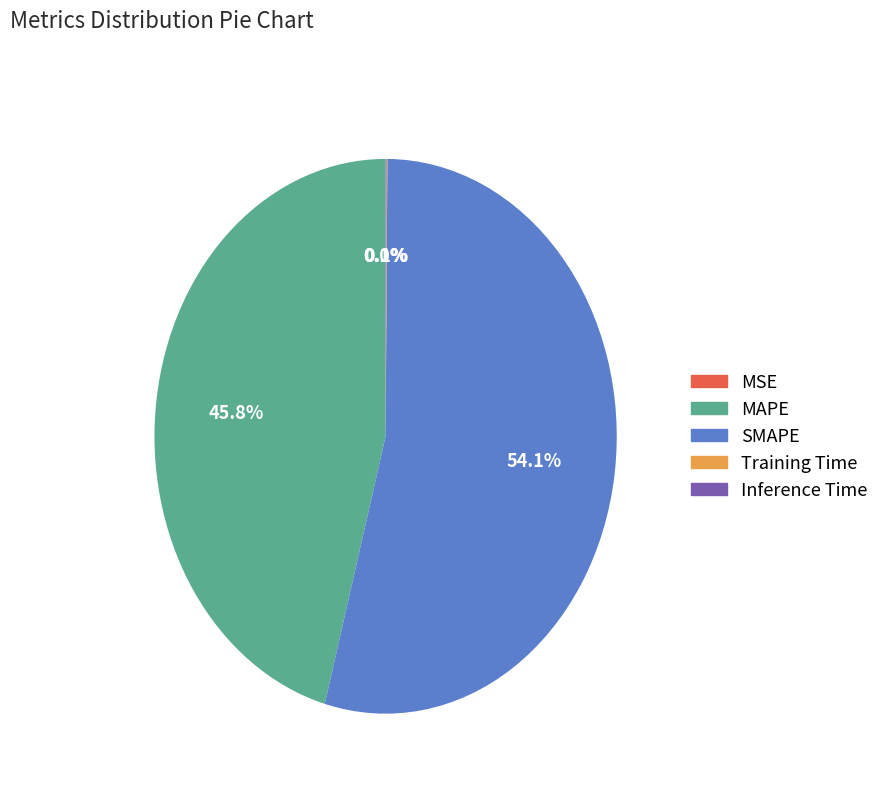

To the nearest percent, what is the difference between the largest and smallest slice percentages?

54%